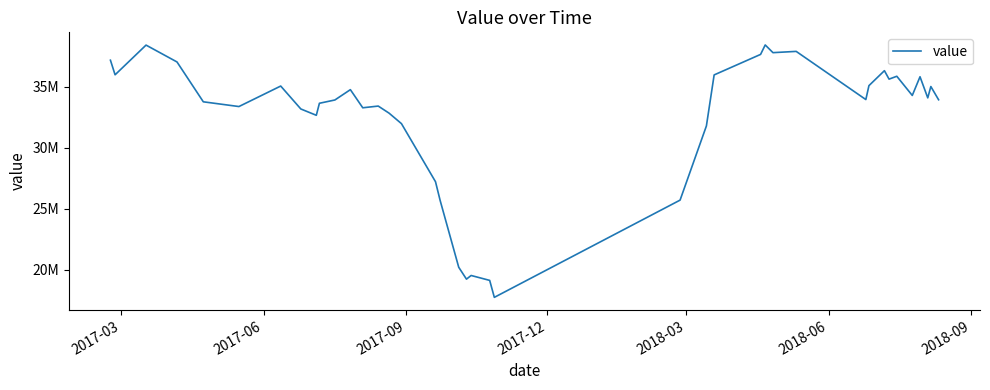

What is the minimum value shown in the chart?

17743741.5